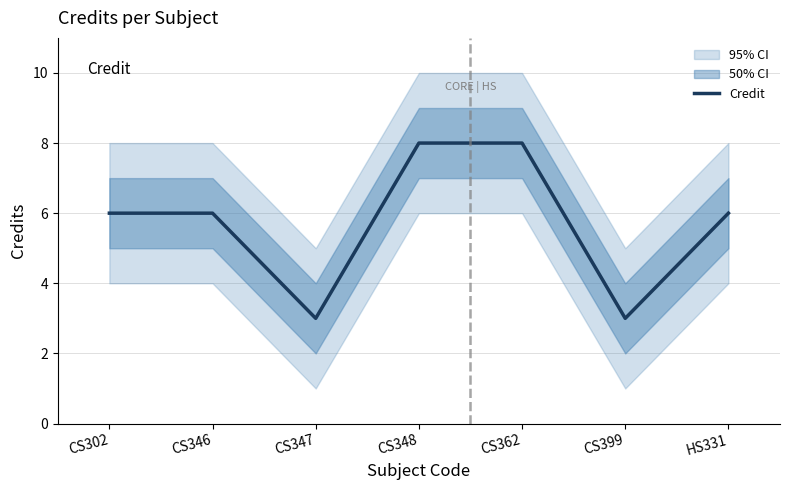

Reading left to right, transcribe all the data shown in this chart.

CS302=6	CS346=6	CS347=3	CS348=8	CS362=8	CS399=3	HS331=6